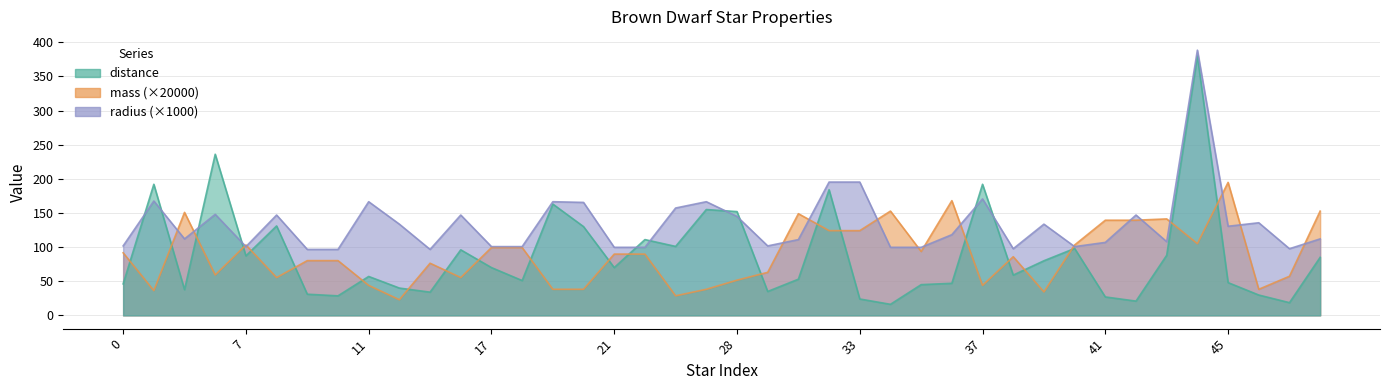

The value of distance at 13 is 12.0. True or false?

False